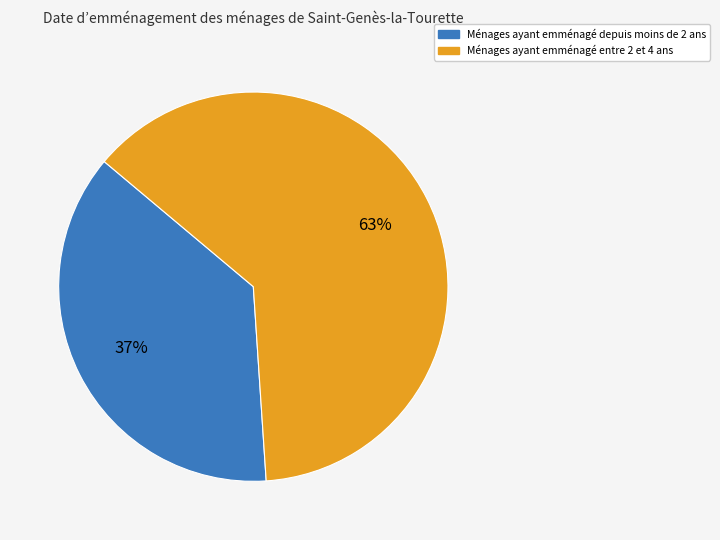

To the nearest percent, what is the difference between the largest and smallest slice percentages?

26%